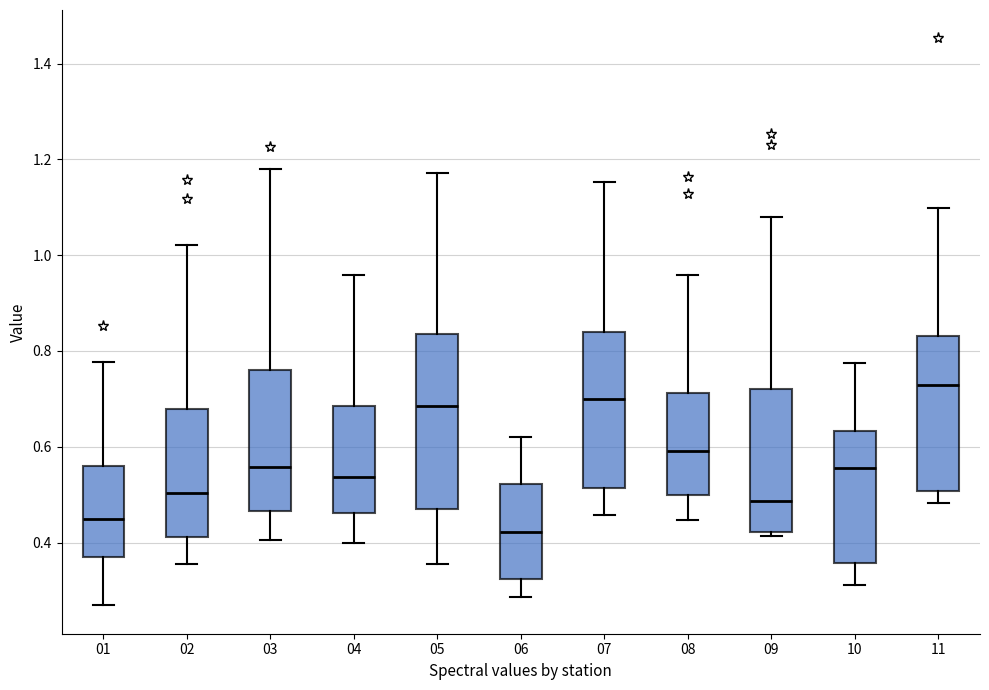

Reading left to right, transcribe this box plot: for each box, give where its median line is, the range the box spans, and where its two whiskers end, as read against the y-axis. The values are not printed on the chart, so give them approximately, as read against the axis.

01: median 0.44, box 0.38 to 0.56, whiskers 0.26 to 0.78
02: median 0.50, box 0.42 to 0.68, whiskers 0.36 to 1.02
03: median 0.56, box 0.46 to 0.76, whiskers 0.40 to 1.18
04: median 0.54, box 0.46 to 0.68, whiskers 0.40 to 0.96
05: median 0.68, box 0.46 to 0.84, whiskers 0.36 to 1.18
06: median 0.42, box 0.32 to 0.52, whiskers 0.28 to 0.62
07: median 0.70, box 0.52 to 0.84, whiskers 0.46 to 1.16
08: median 0.60, box 0.50 to 0.72, whiskers 0.44 to 0.96
09: median 0.48, box 0.42 to 0.72, whiskers 0.42 (just below the box's lower edge) to 1.08
10: median 0.56, box 0.36 to 0.64, whiskers 0.32 to 0.78
11: median 0.72, box 0.50 to 0.84, whiskers 0.48 to 1.10